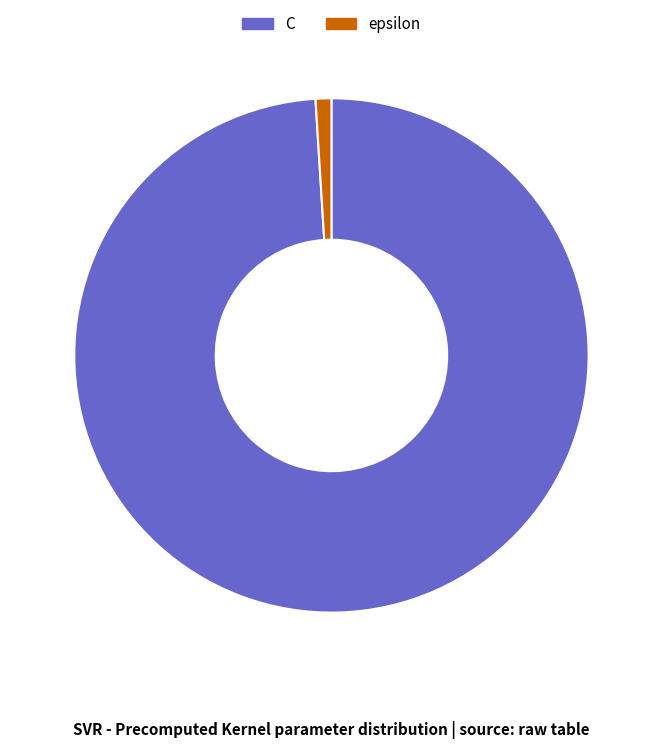

Combined, do epsilon and C account for over 50%?

Yes